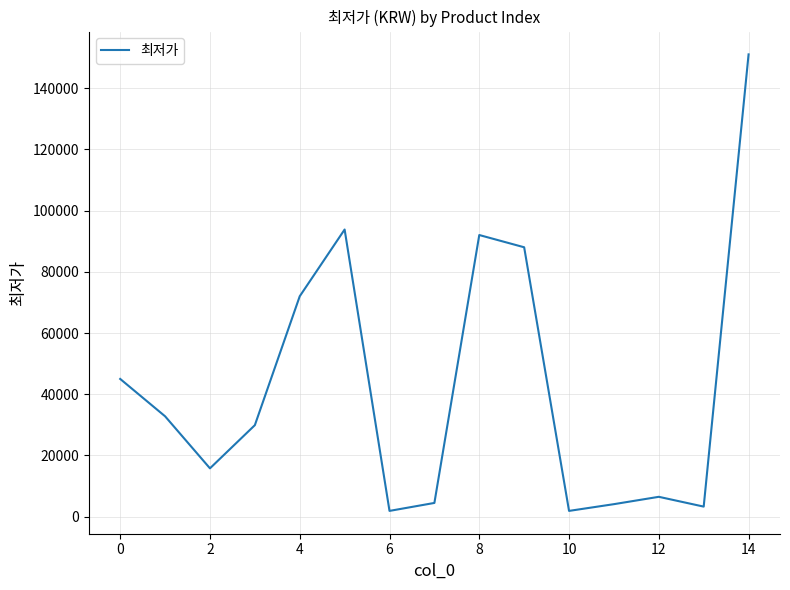

What is the maximum value shown in the chart?

151000